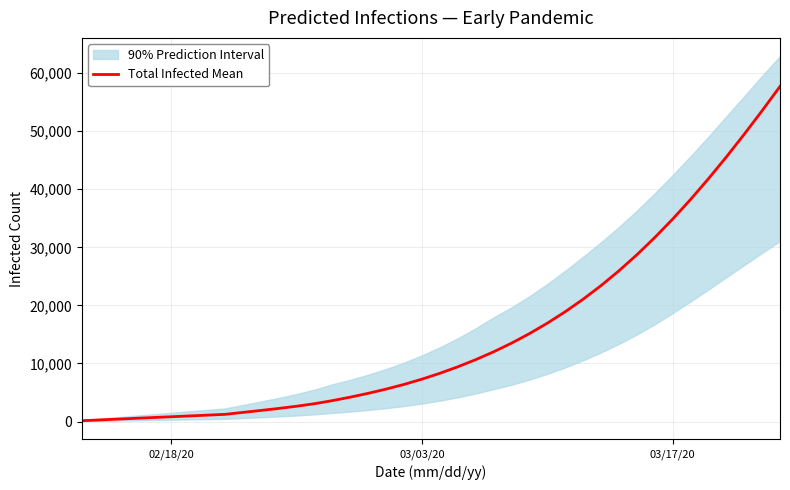

What is the average value?

15158